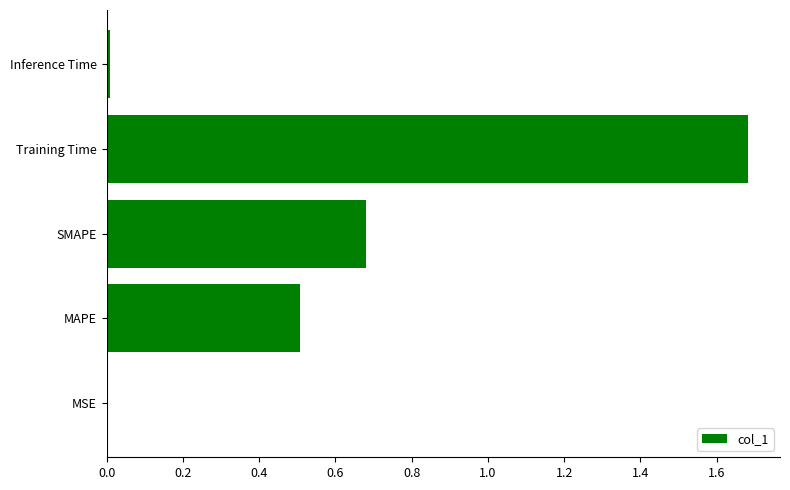

Which category has the highest value across all series?

Training Time